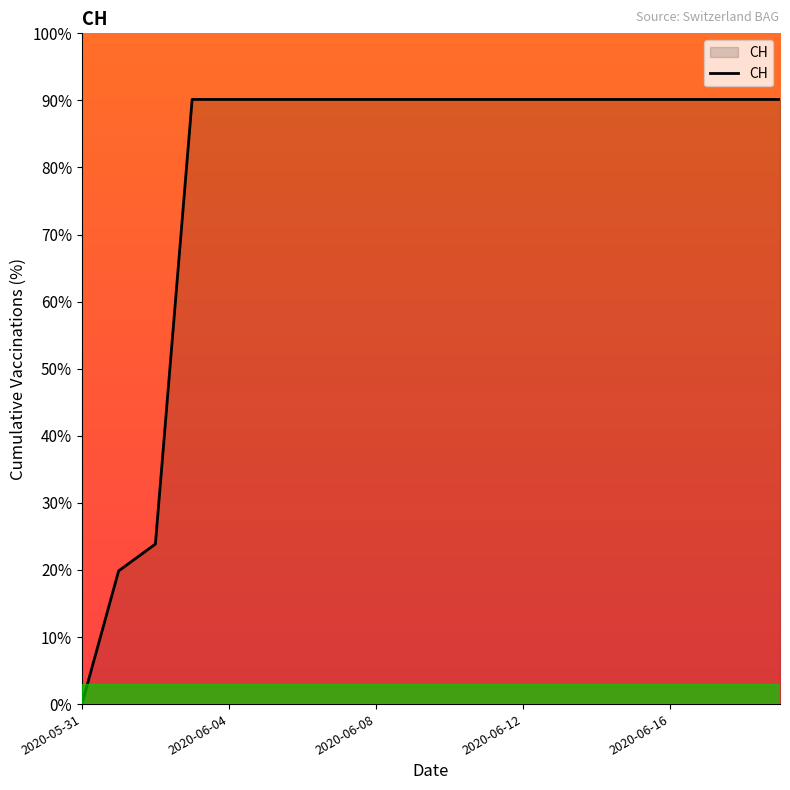

Does the chart have visible grid lines?

No